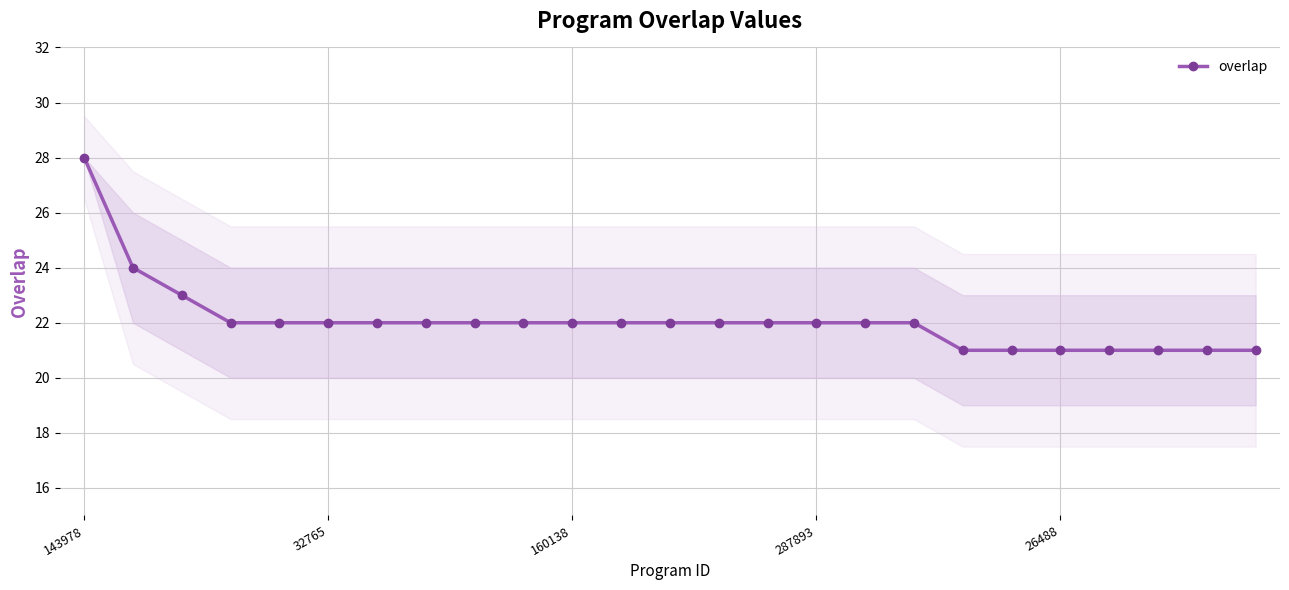

Is it true that overlap equals 9 at 32765?

False